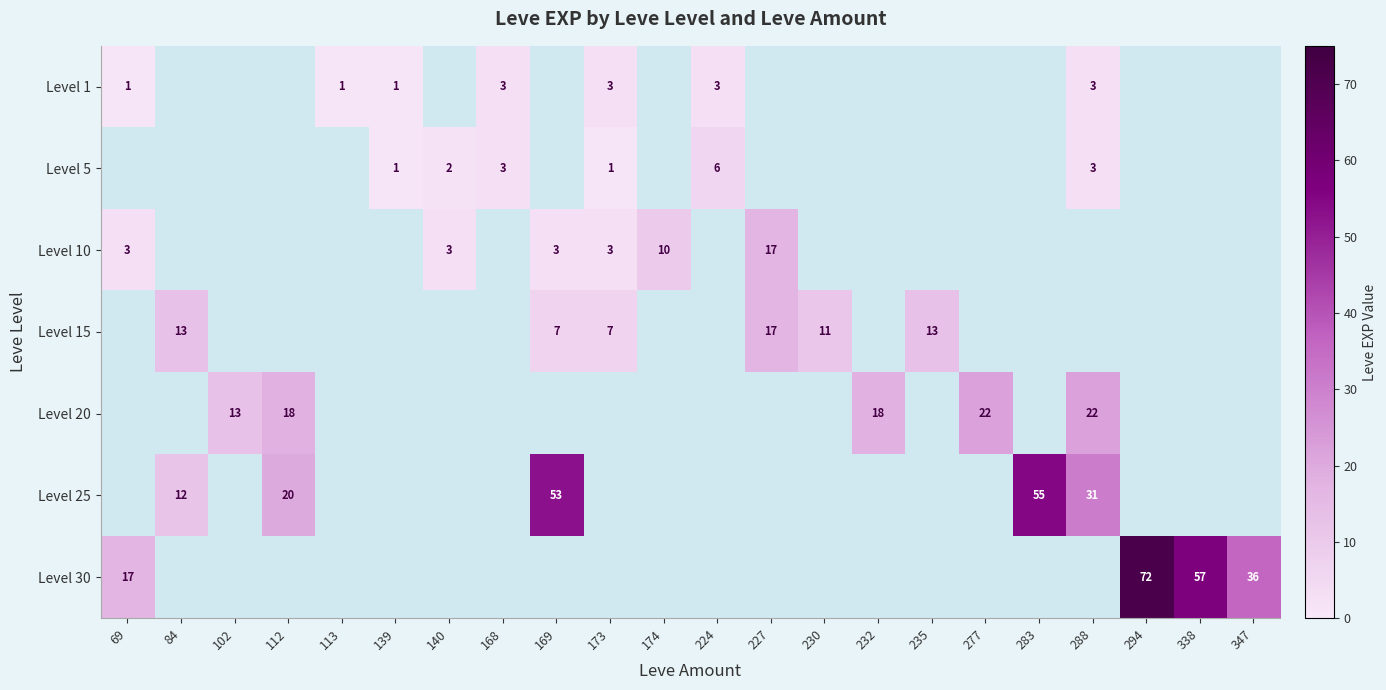

What is the minimum value shown in the chart?

1.0